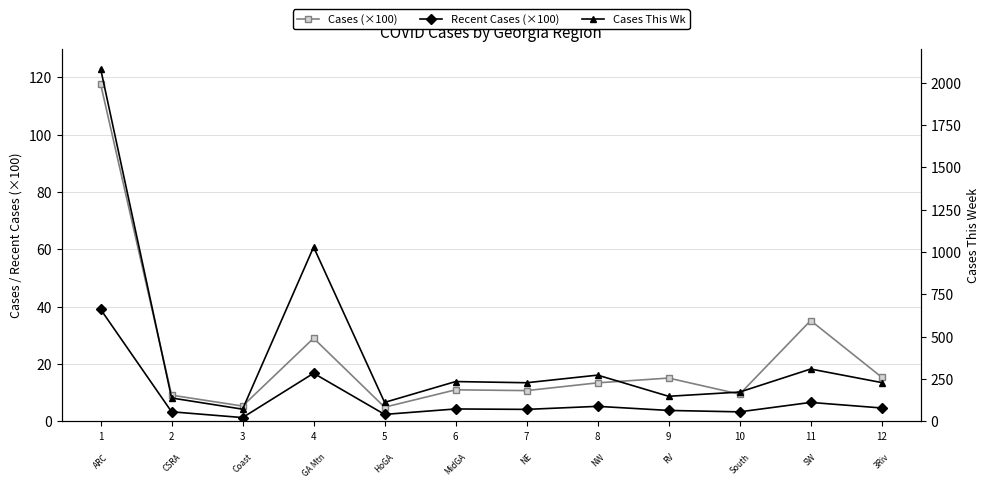

Count the number of categories in the chart.

12